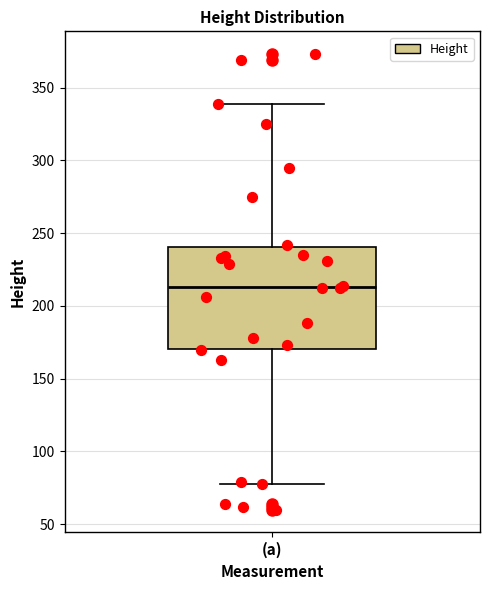

Transcribe this box plot: give where the median line is, the range the box spans, and where the two whiskers end, as read against the y-axis. The values are not printed on the chart, so give them approximately, as read against the axis.

median 215, box 170 to 240, whiskers 80 to 340